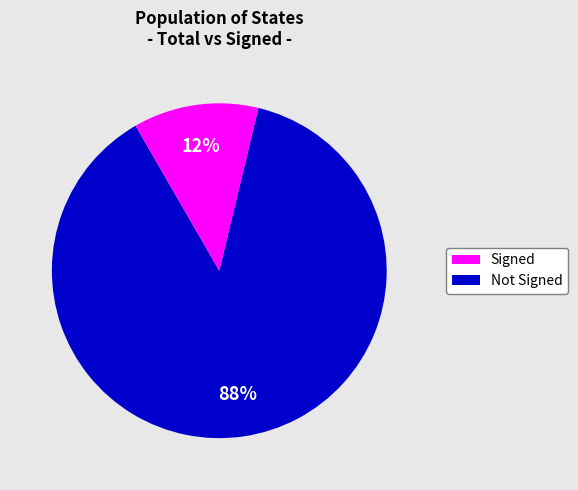

To the nearest percent, what is the difference between the largest and smallest slice percentages?

76%